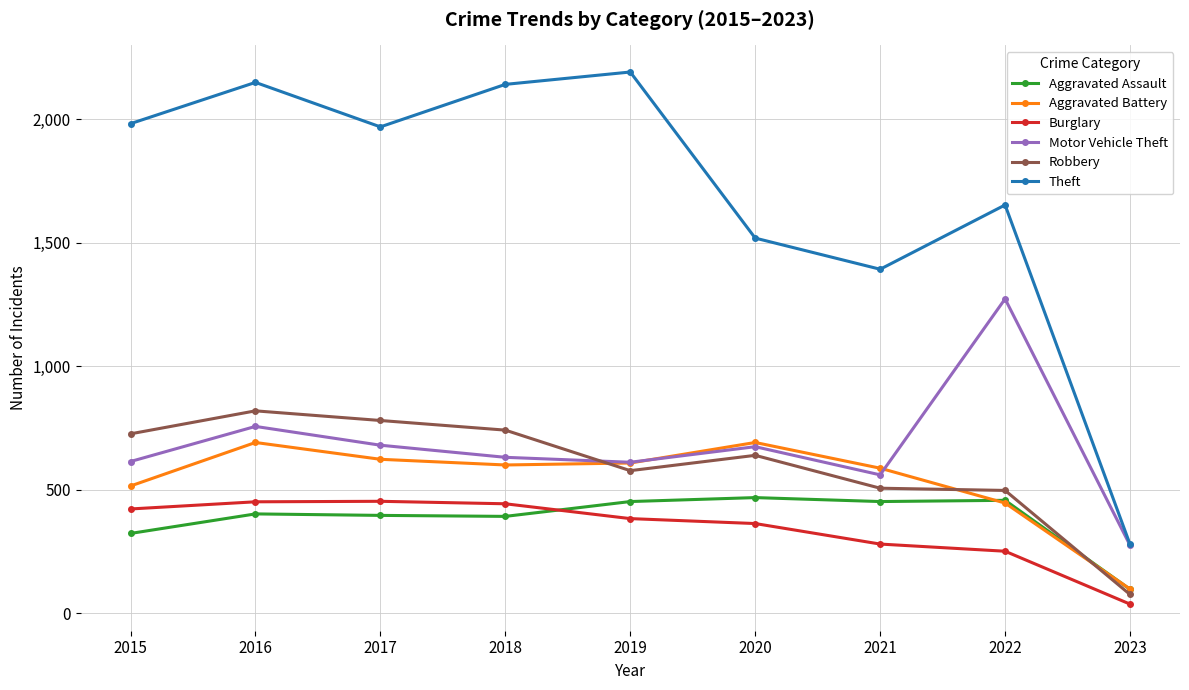

Which series has the widest spread of values?

Theft